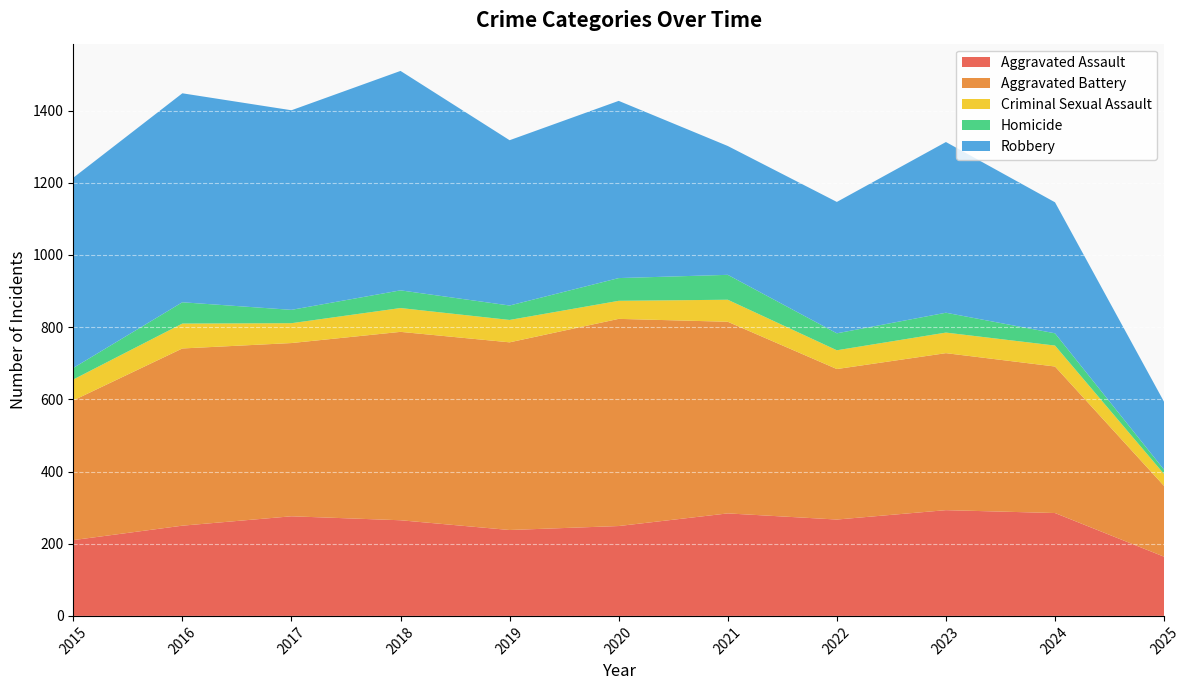

Reading left to right, extract all data points from this chart.

Aggravated Assault: 2015=210	2016=250	2017=276	2018=265	2019=238	2020=249	2021=284	2022=267	2023=293	2024=285	2025=164
Aggravated Battery: 2015=387	2016=491	2017=480	2018=522	2019=520	2020=574	2021=531	2022=417	2023=435	2024=406	2025=196
Criminal Sexual Assault: 2015=58	2016=69	2017=55	2018=66	2019=62	2020=50	2021=61	2022=52	2023=57	2024=58	2025=33
Homicide: 2015=32	2016=59	2017=37	2018=49	2019=40	2020=63	2021=69	2022=47	2023=55	2024=34	2025=12
Robbery: 2015=527	2016=579	2017=553	2018=608	2019=458	2020=491	2021=357	2022=364	2023=473	2024=363	2025=188